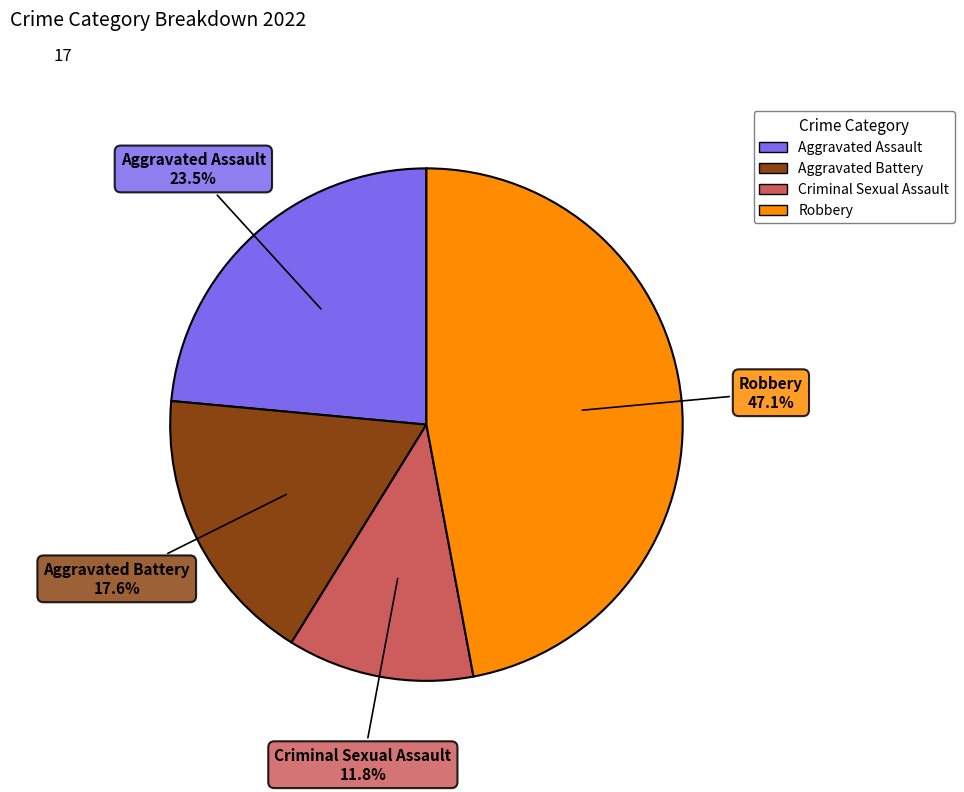

To the nearest percent, what is the difference between the Aggravated Battery and Aggravated Assault slice percentages?

6%